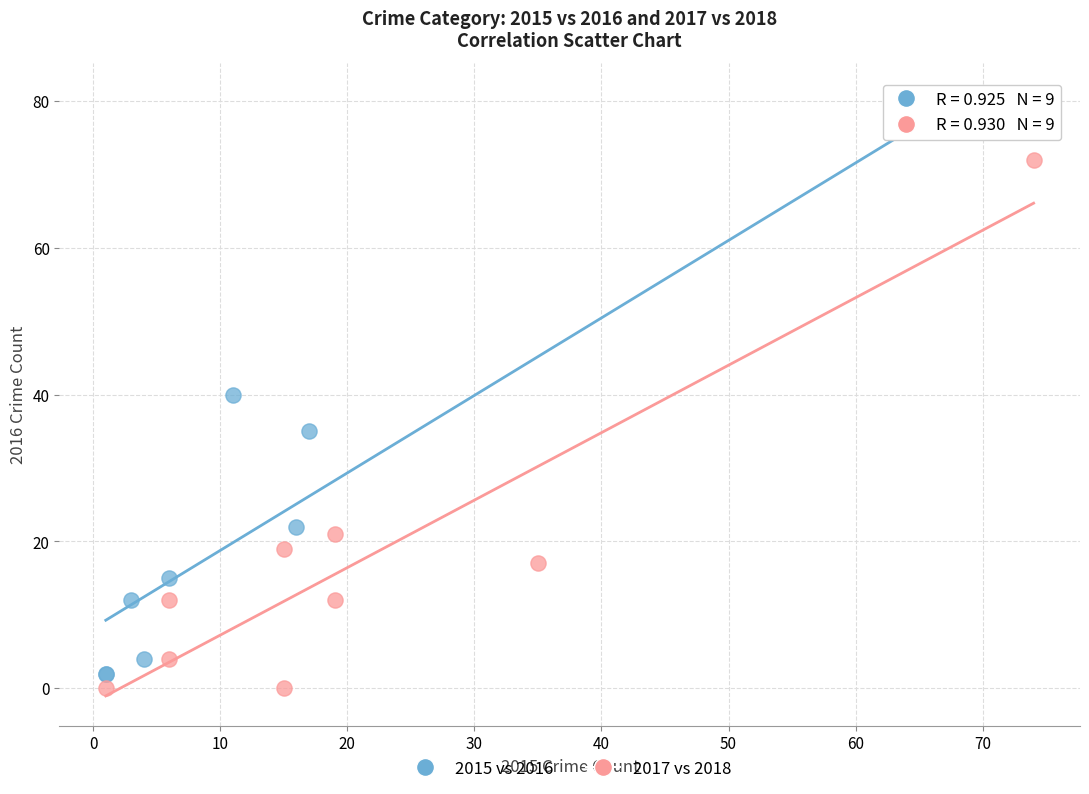

Which series has the largest Y range (max minus min)?

2015 vs 2016